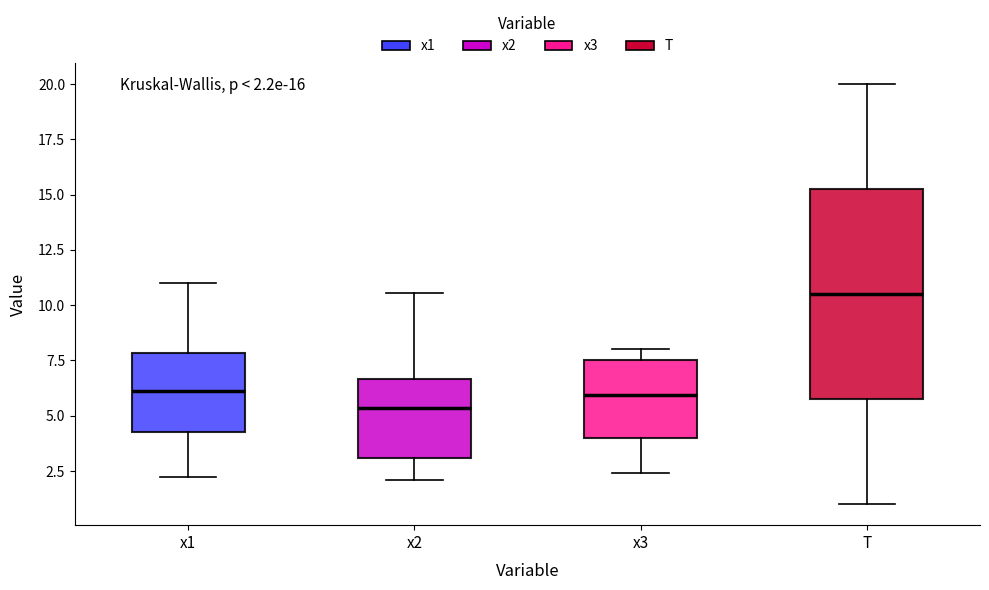

Which box's median line is the highest?

T